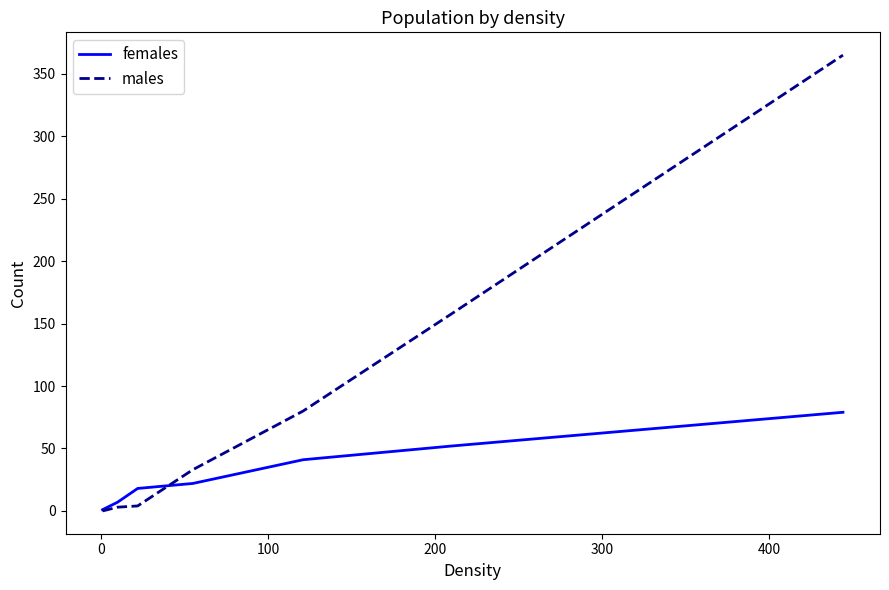

Which series has the widest spread of values?

males